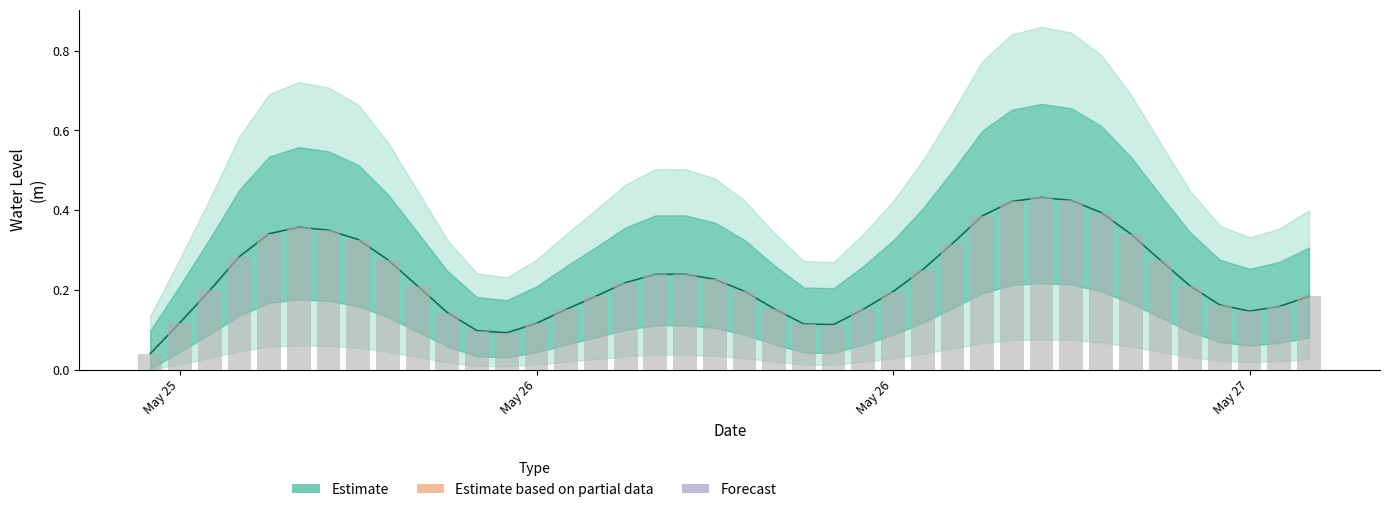

Reading left to right, what are all the values shown in this chart?

0.0	0.1	0.2	0.3	0.3	0.4	0.4	0.3	0.3	0.2	0.1	0.1	0.1	0.1	0.2	0.2	0.2	0.2	0.2	0.2	0.2	0.2	0.1	0.1	0.2	0.2	0.3	0.3	0.4	0.4	0.4	0.4	0.4	0.3	0.3	0.2	0.2	0.1	0.2	0.2